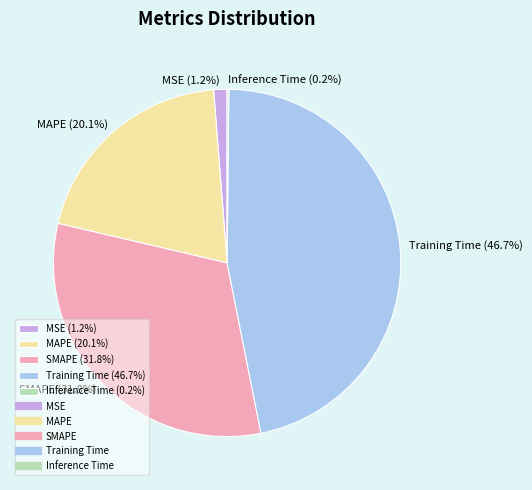

Approximately how many times larger is the value at Training Time compared to SMAPE?

1.5